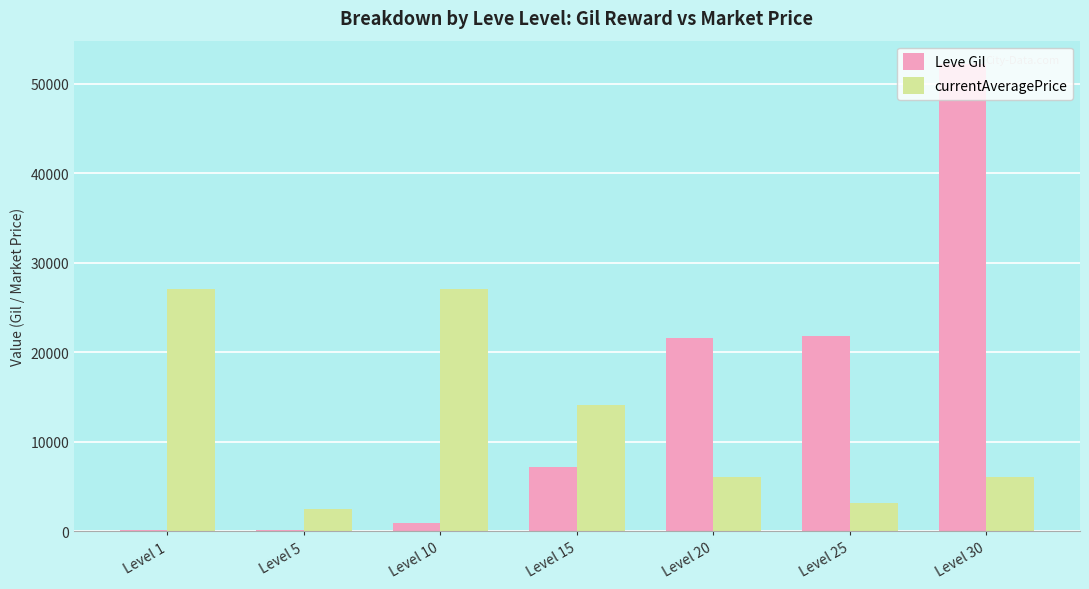

What is the maximum value shown in the chart?

52220